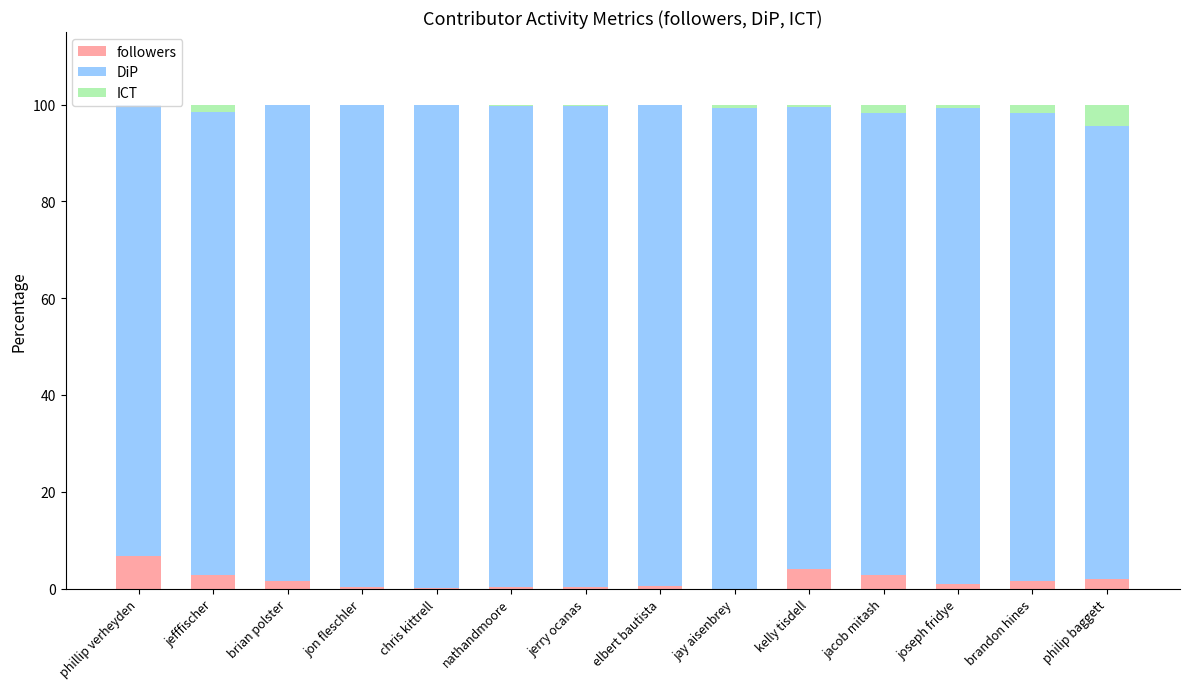

At which label does followers reach its peak?

phillip verheyden